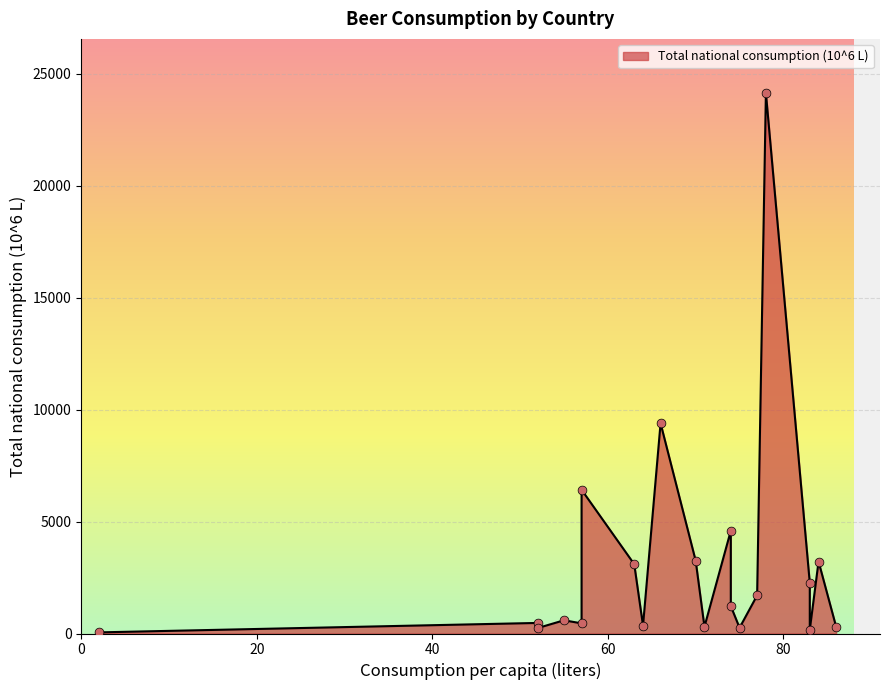

Which has a higher value, United States or New Zealand?

United States